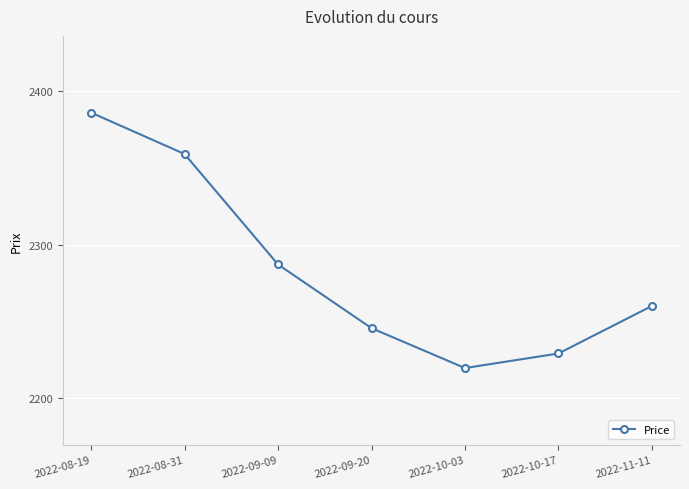

Is it true that the value at 2022-09-20 is 3236.1?

False